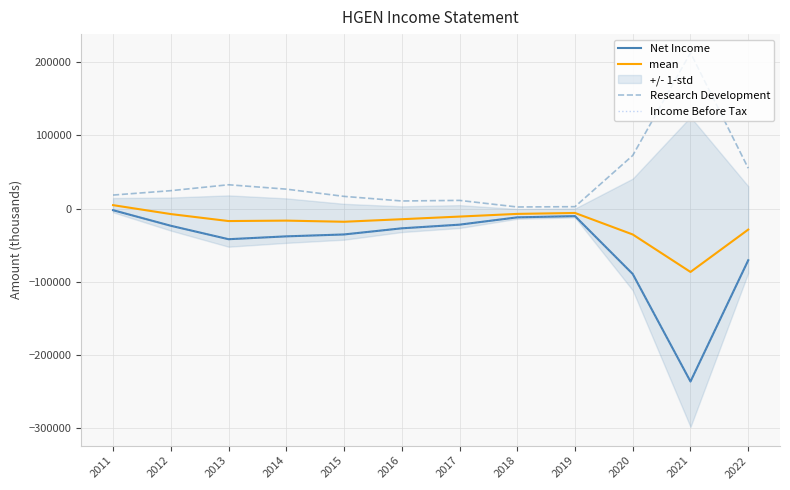

What is the value of the mean point at the 2nd from the left?

-7500.0